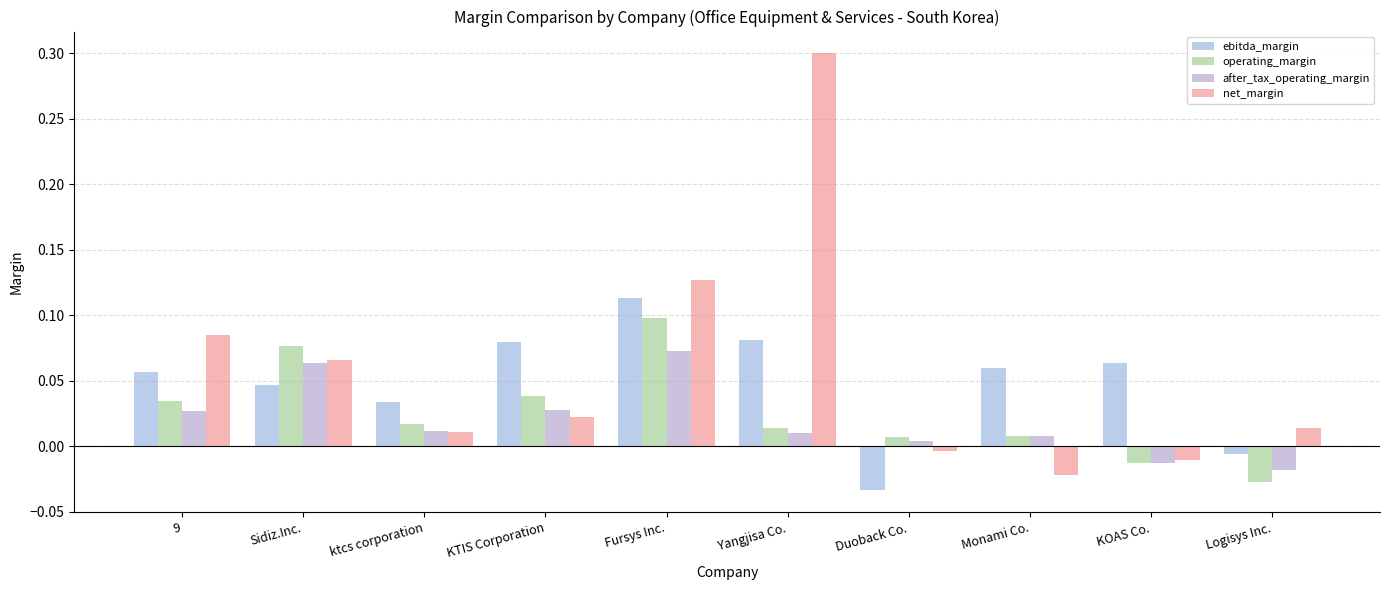

At which label does net_margin first exceed 0?

9